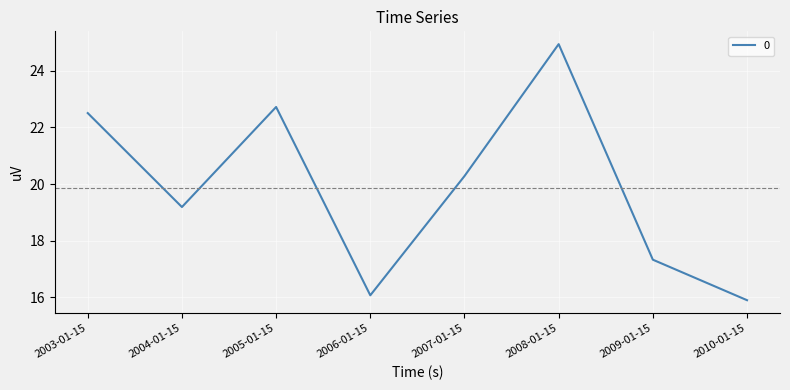

Reading left to right, extract all data points from this chart.

22.5	19.2	22.7	16.1	20.3	24.9	17.3	15.9